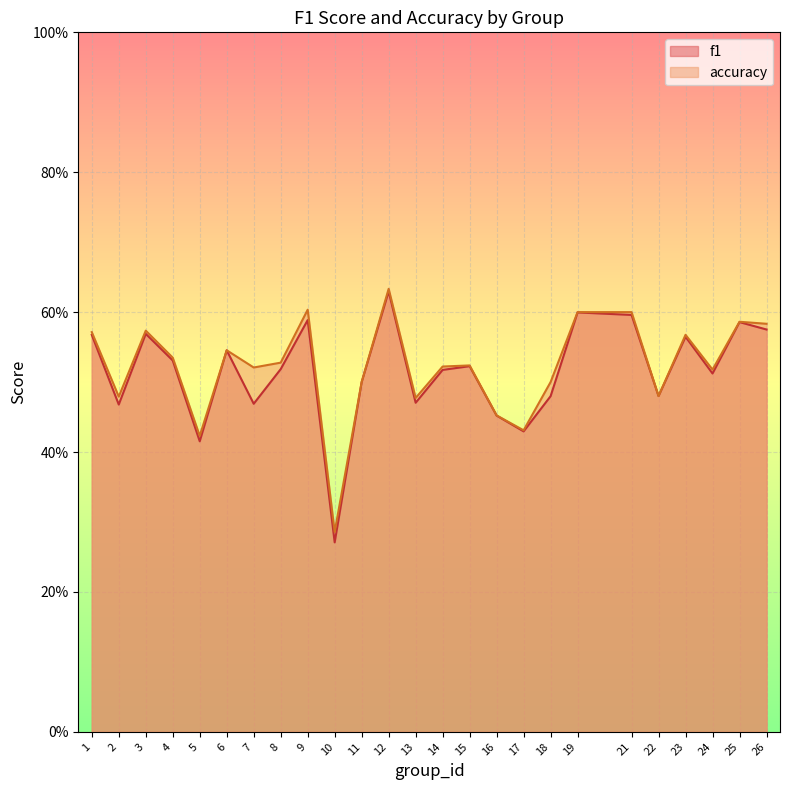

Count the number of categories in the chart.

25